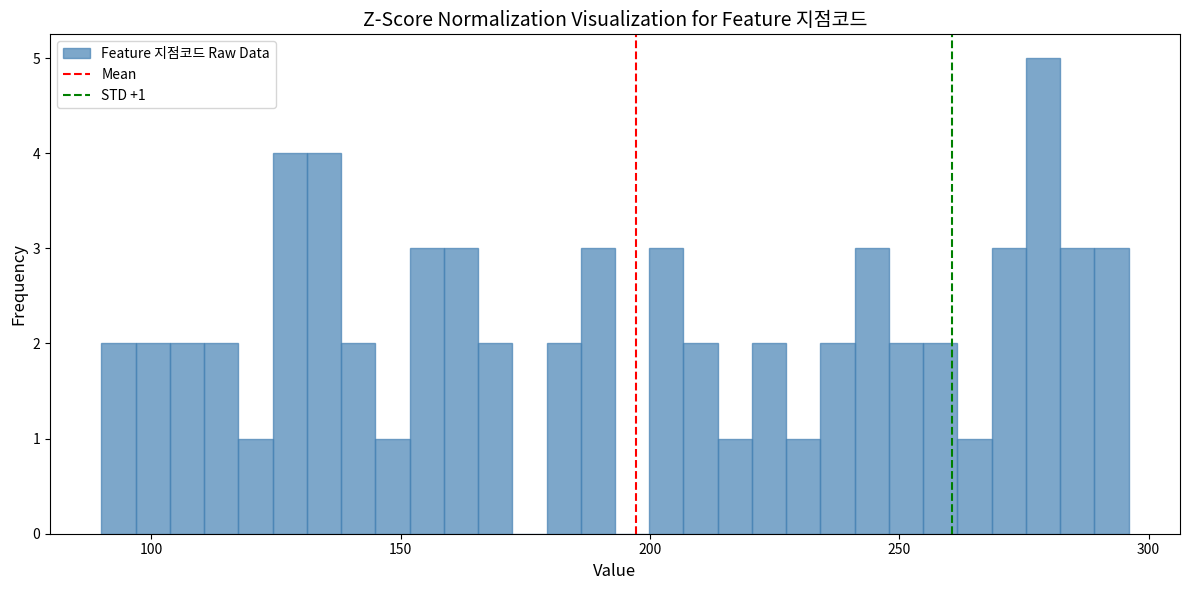

Around what value on the x-axis is the tallest bar? Give the approximate position of its centre, as read against the axis.

280